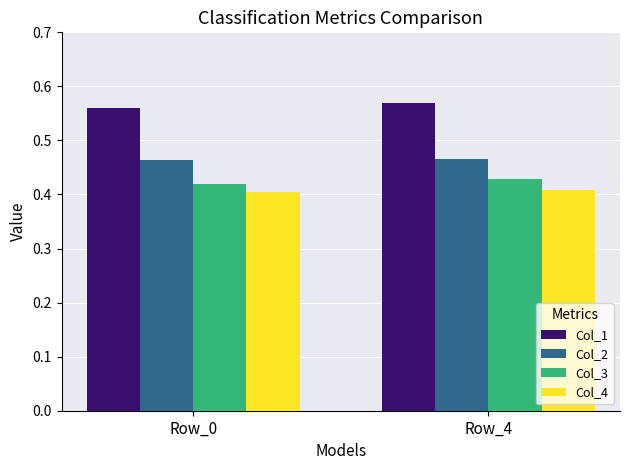

The value of Col_2 at Row_4 is 0.3. True or false?

False